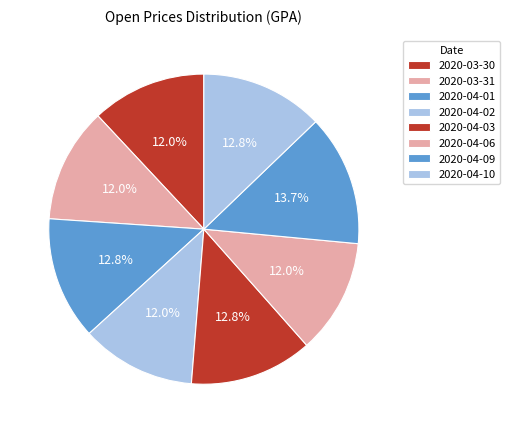

What percentage is the 2020-04-01 slice, to the nearest percent?

13%